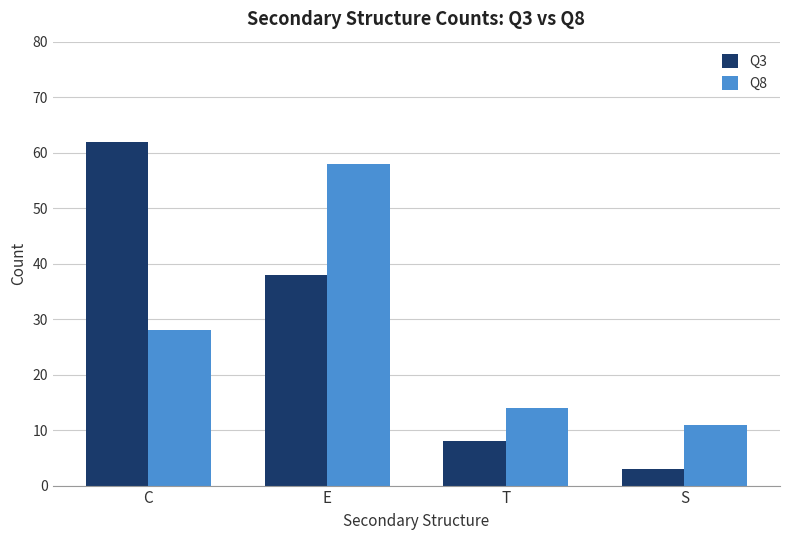

Reading right to left, what are all the values shown in this chart?

Q3: 3	8	38	62
Q8: 11	14	58	28